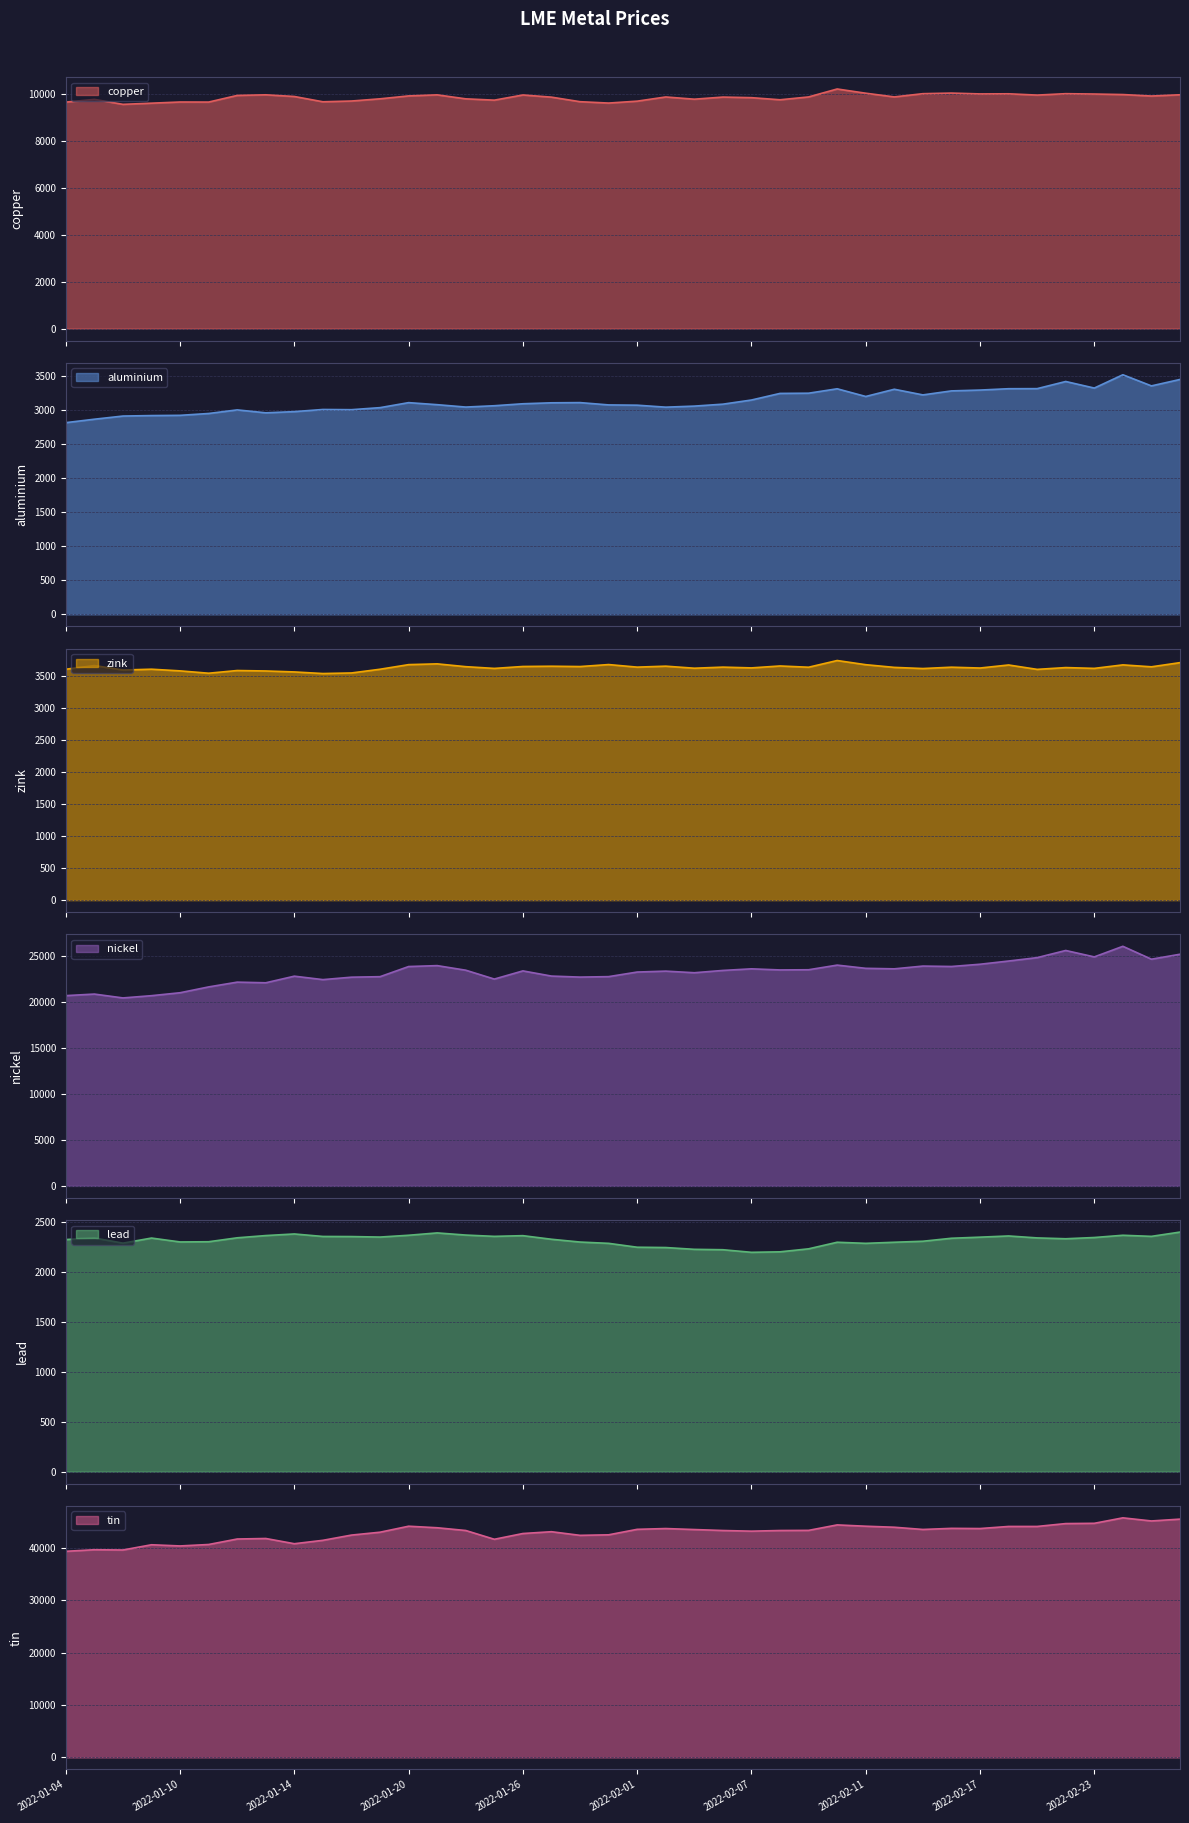

At which label does tin first exceed 43375?

2022-01-20